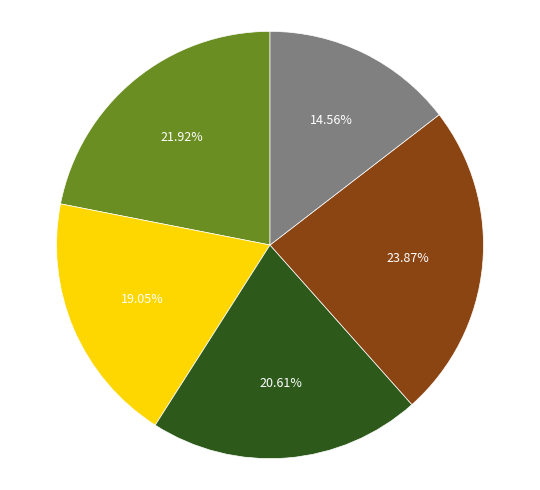

Does any single category account for the majority?

No